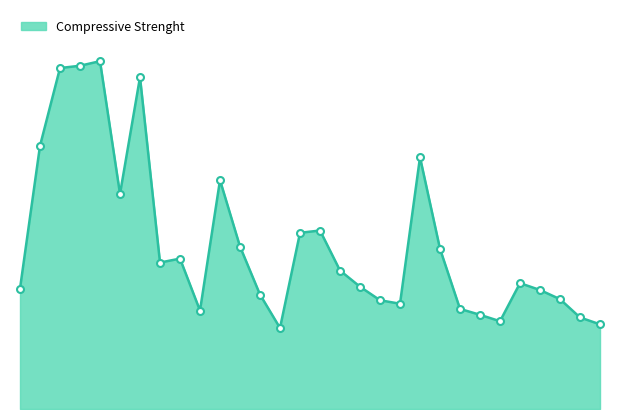

Is this an area chart (filled region under the line)?

Yes